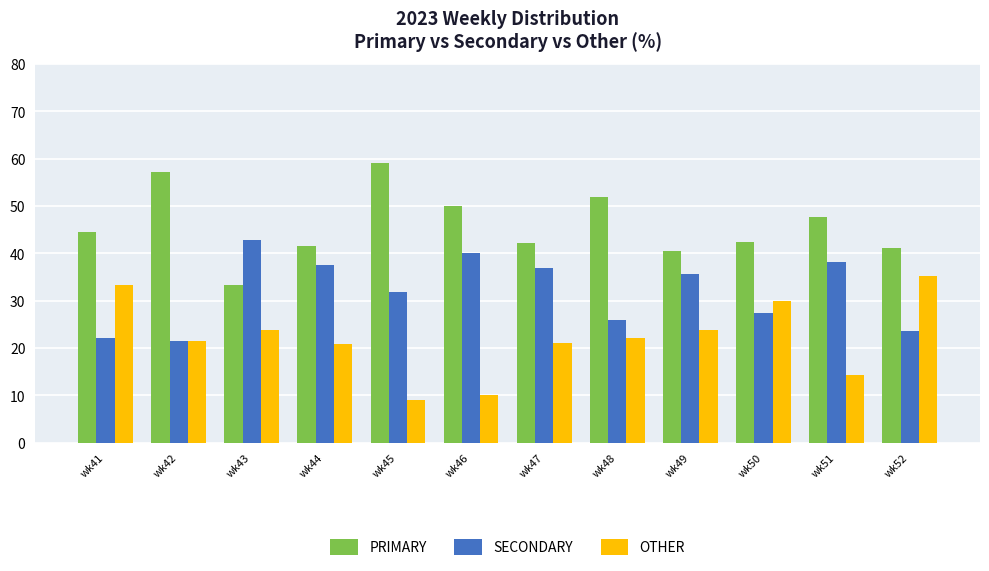

Which series has the largest total across all categories?

PRIMARY